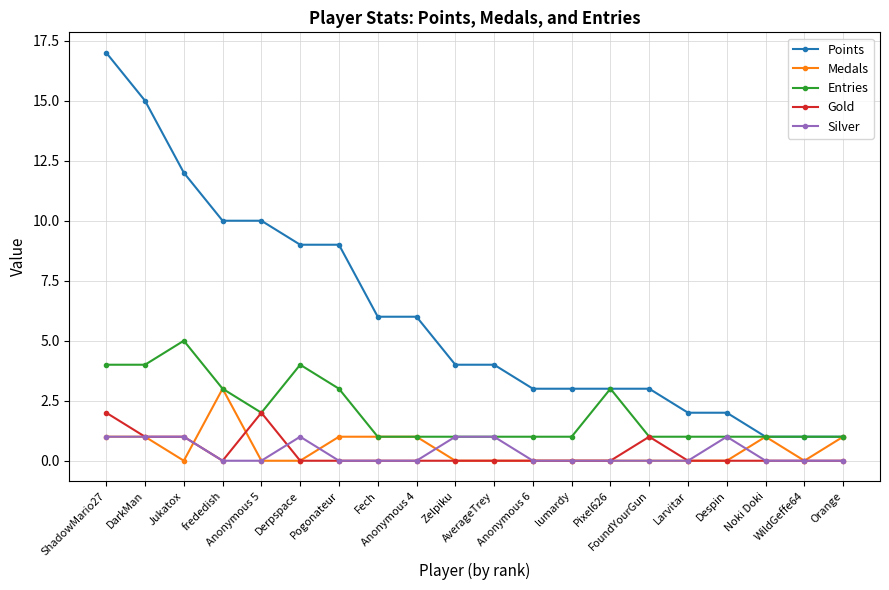

Reading right to left, extract all data points from this chart.

Points: 1	1	1	2	2	3	3	3	3	4	4	6	6	9	9	10	10	12	15	17
Medals: 1	0	1	0	0	0	0	0	0	0	0	1	1	1	0	0	3	0	1	1
Entries: 1	1	1	1	1	1	3	1	1	1	1	1	1	3	4	2	3	5	4	4
Gold: 0	0	0	0	0	1	0	0	0	0	0	0	0	0	0	2	0	1	1	2
Silver: 0	0	0	1	0	0	0	0	0	1	1	0	0	0	1	0	0	1	1	1